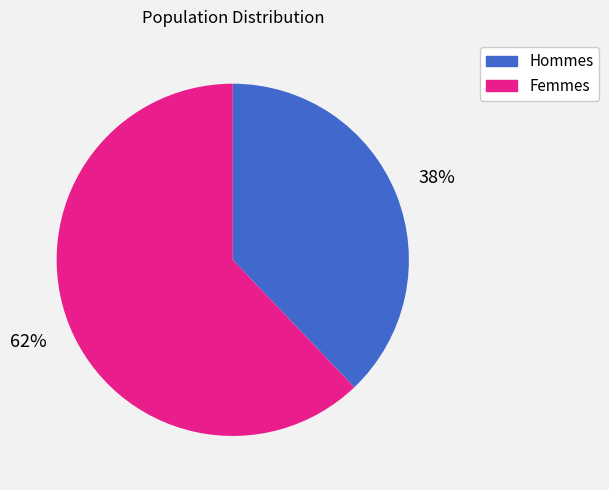

Is there any slice that represents more than half of the pie?

Yes